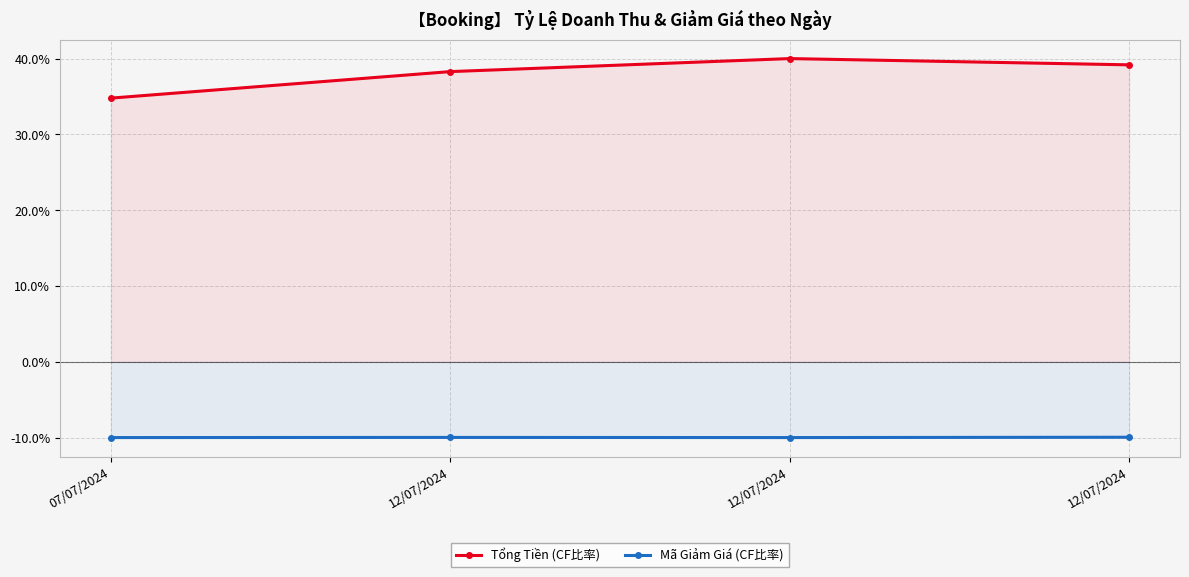

Rank the series by their maximum value, from lowest to highest.

Mã Giảm Giá (CF比率), Tổng Tiền (CF比率)